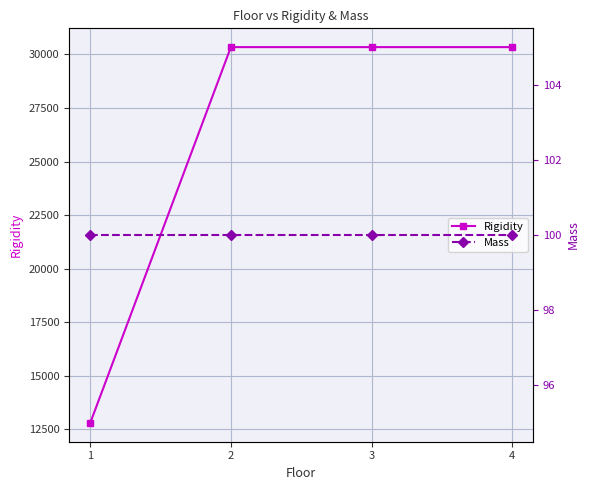

At which label does Rigidity reach its peak?

2